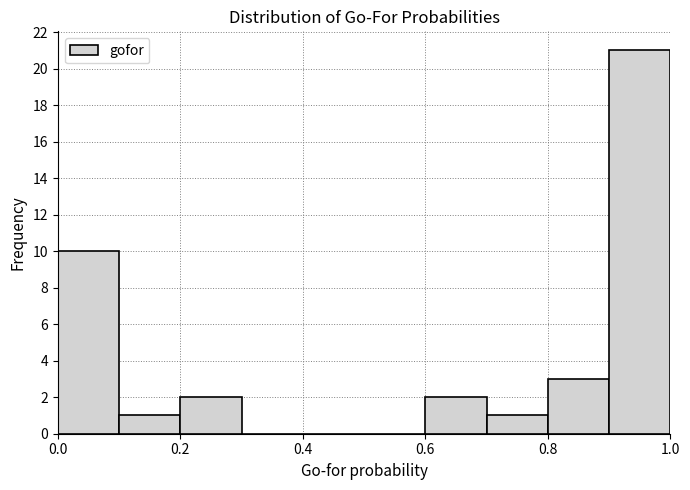

Over which range of the x-axis is the bar tallest?

0.9 to 1.0